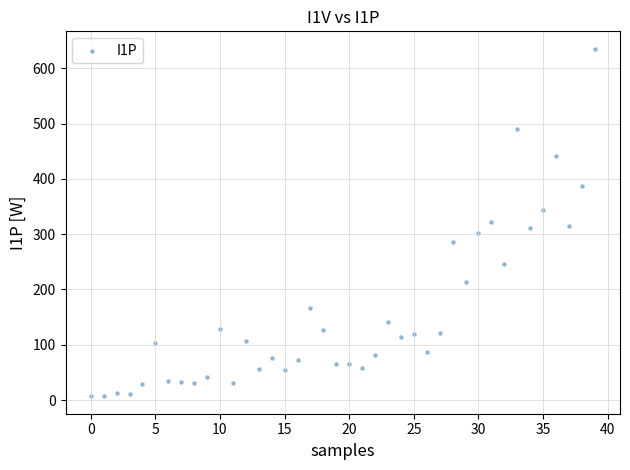

What is the range of Y values (max minus min)?

628.5